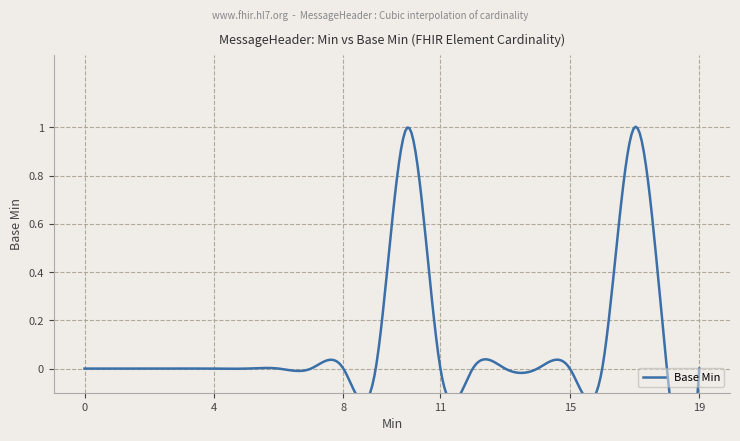

Reading left to right, extract all data points from this chart.

0	0	0	0	0	0	0	0	0	0	1	0	0	0	0	0	0	1	0	0